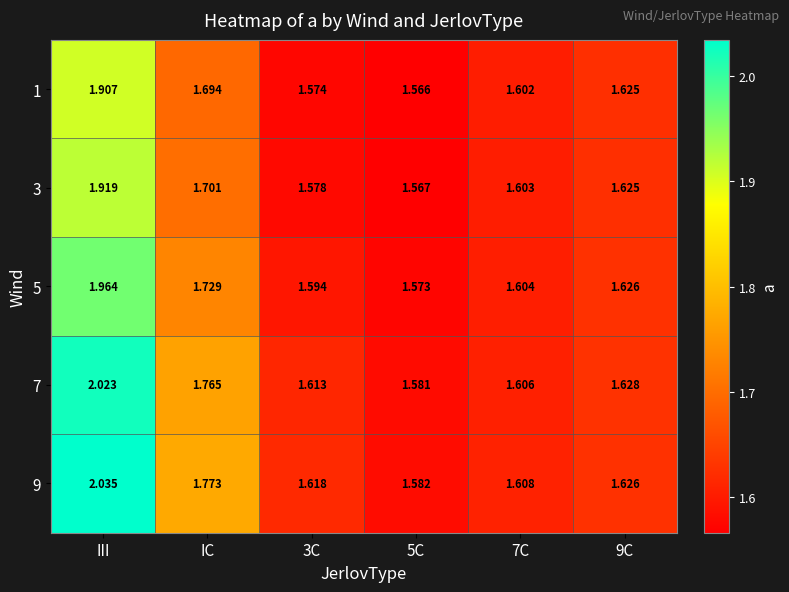

Between IC and 7C, which series saw the biggest shift?

9